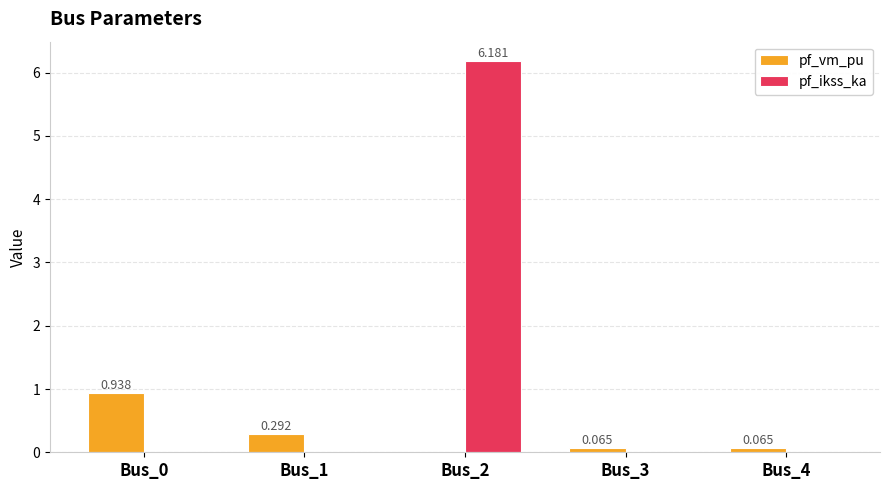

How many distinct data groups are displayed?

2